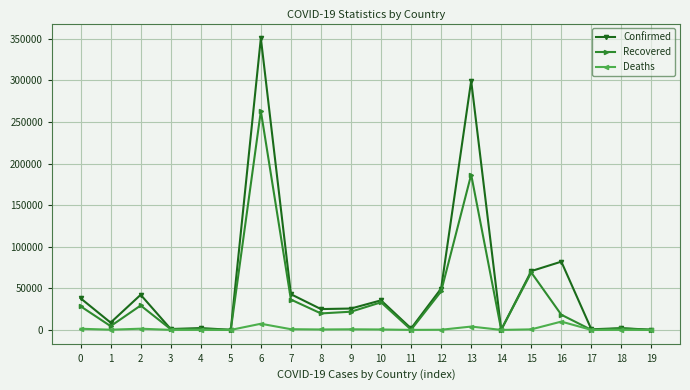

What is the value of the Confirmed point at the 8th from the left?

42936